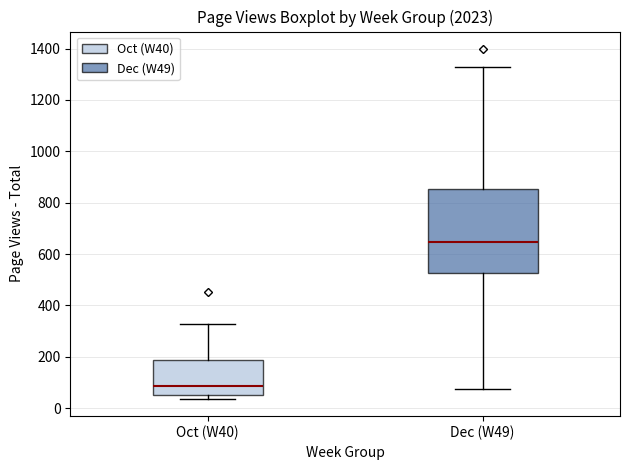

Which box's median line is the lowest?

Oct (W40)